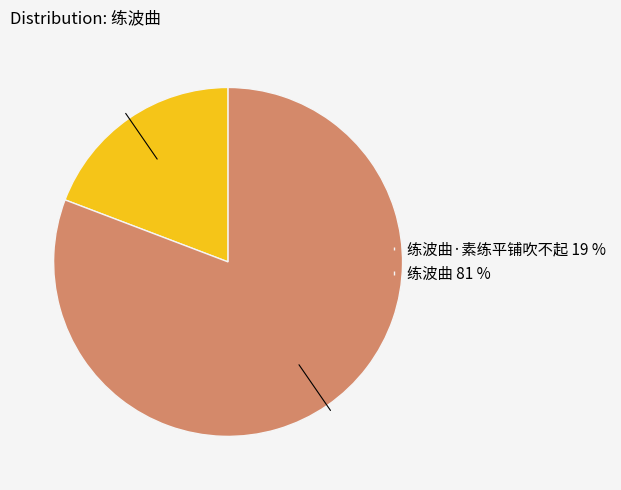

Is there any slice that represents more than half of the pie?

Yes